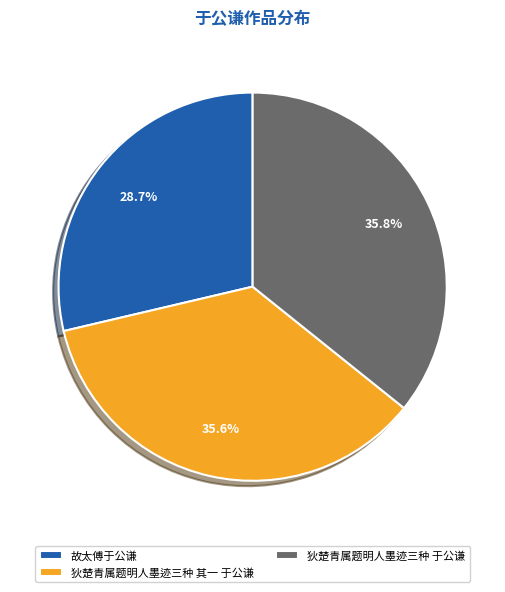

Do 故太傅于公谦 and 狄楚青属题明人墨迹三种 其一 于公谦 together represent more than half of the pie?

Yes